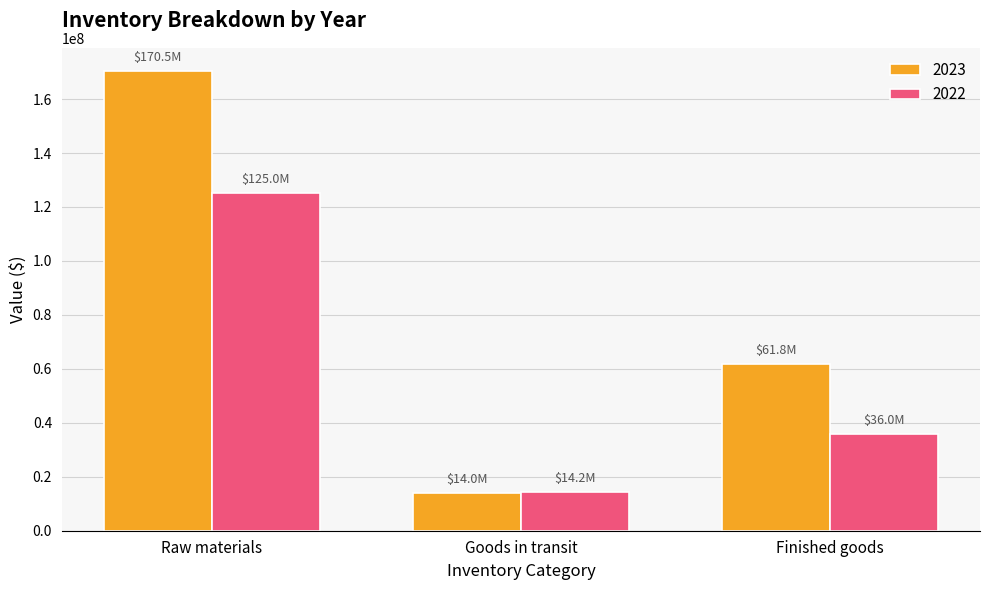

Rank the categories by 2022 value from lowest to highest.

Goods in transit, Finished goods, Raw materials